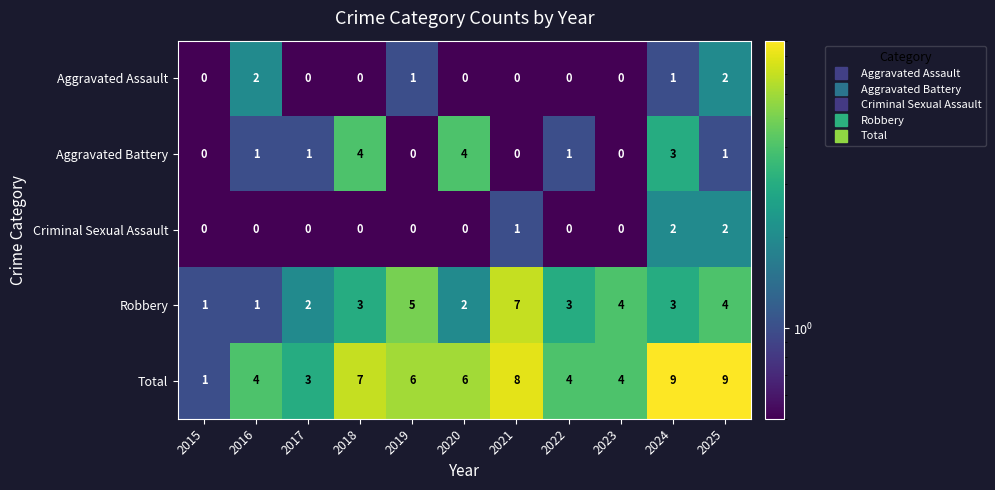

At which label does Total first exceed 6?

2018